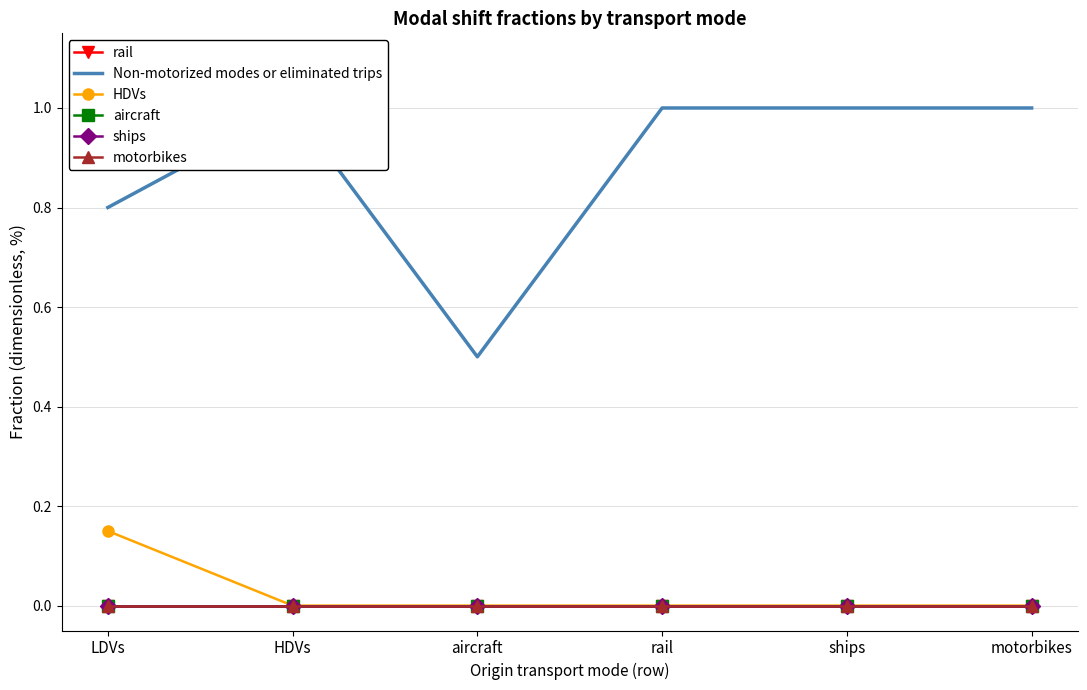

What is the maximum value for Non-motorized modes or eliminated trips?

1.0